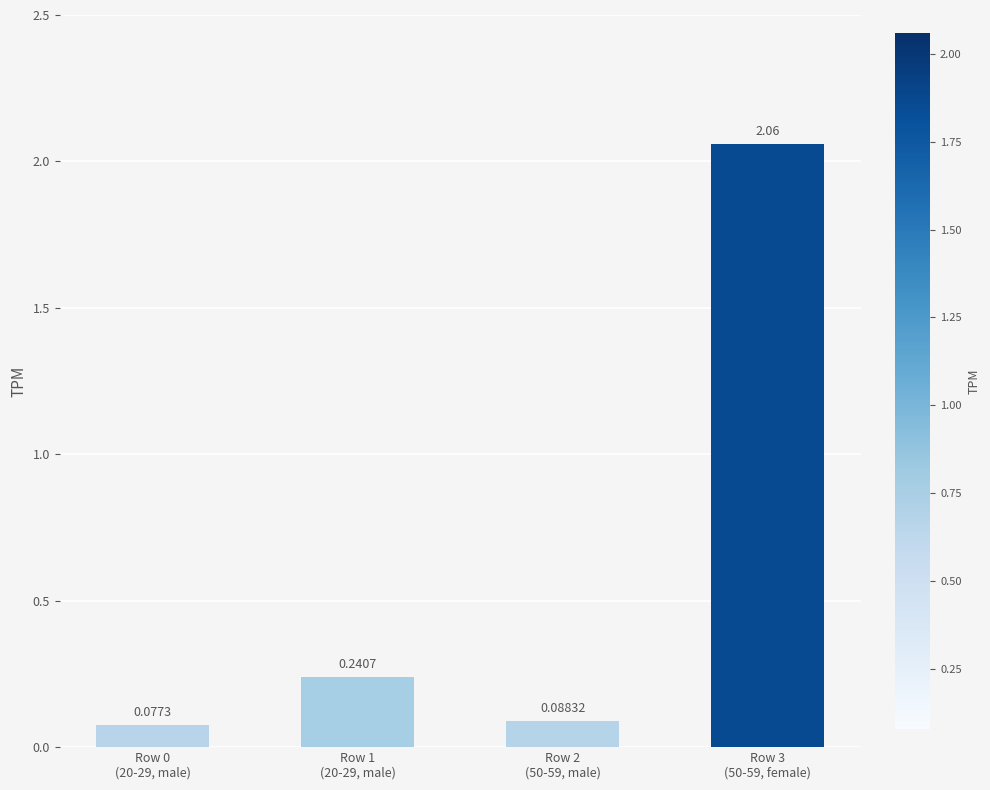

What is the difference between the maximum and minimum values?

2.0